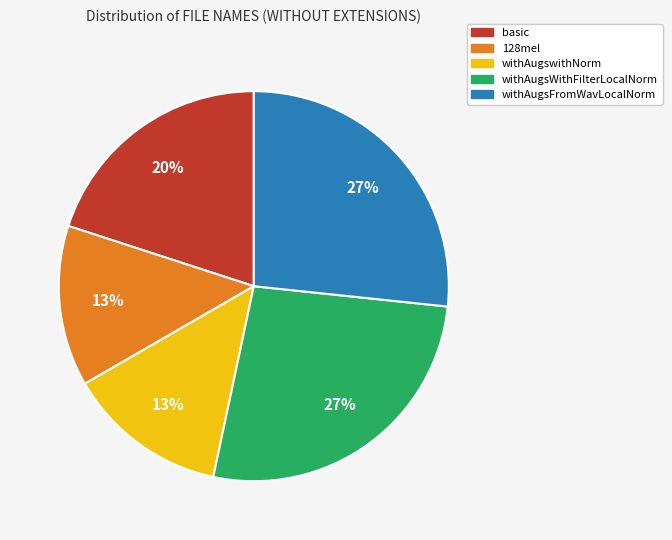

How many segments does this pie chart have?

5